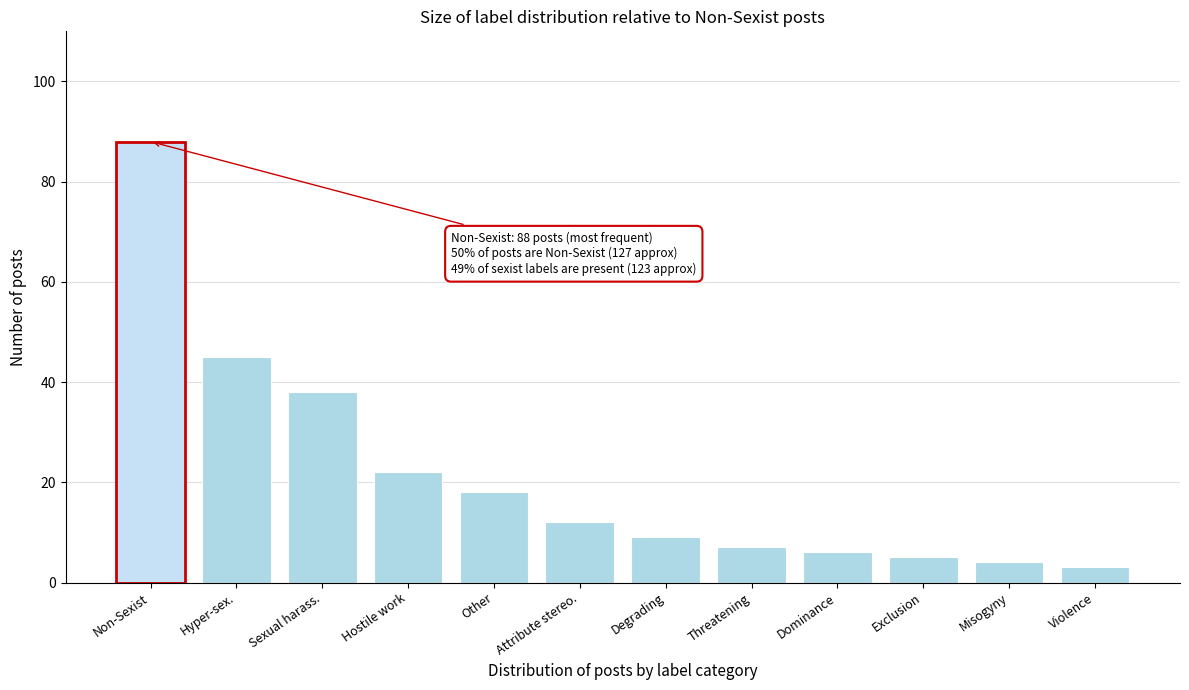

Reading left to right, extract all data points from this chart.

88	45	38	22	18	12	9	7	6	5	4	3